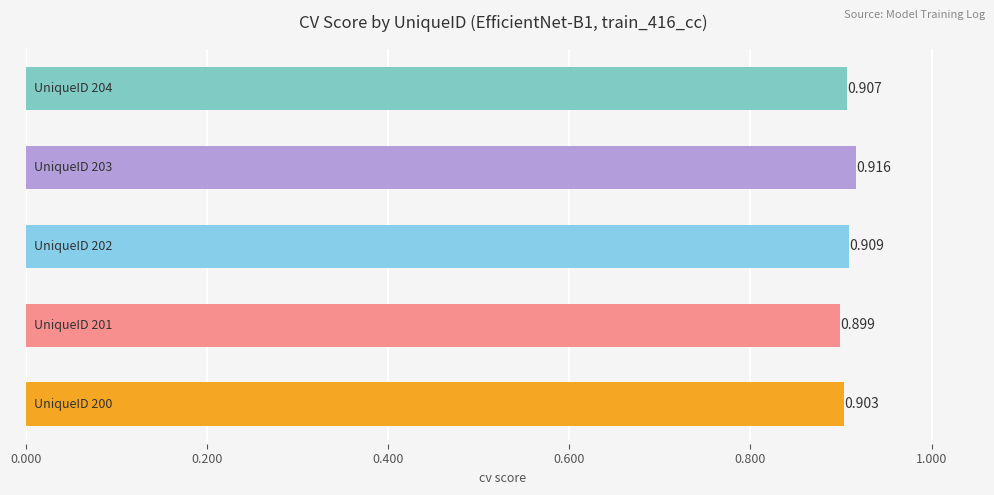

What is the smallest value displayed?

0.9